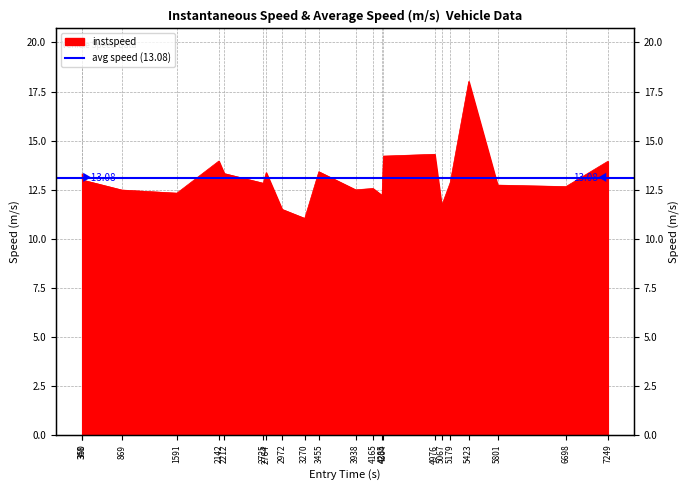

What is the minimum value shown in the chart?

11.0